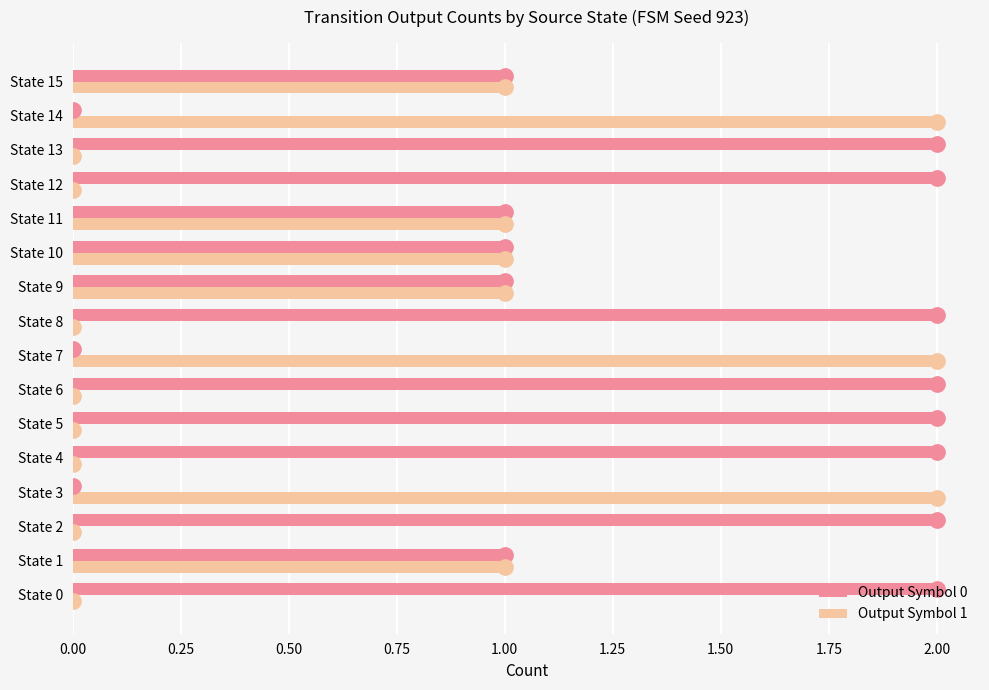

Is it true that Output Symbol 1 equals 1 at State 9?

True